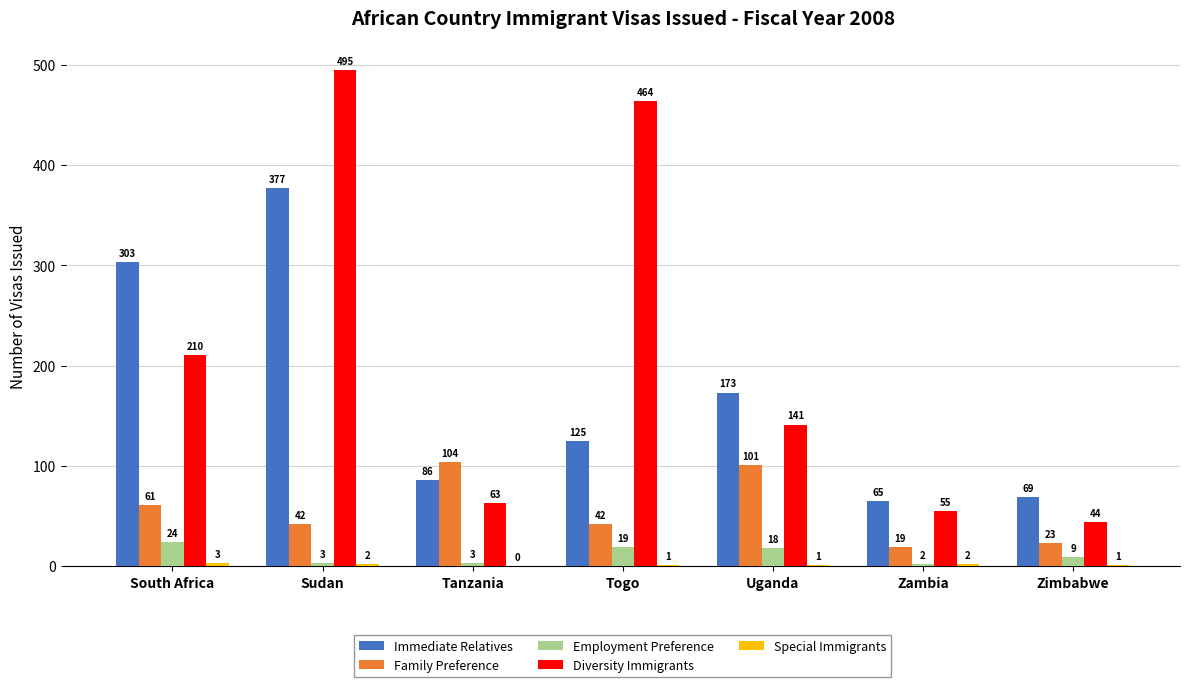

What is the sum of all Diversity Immigrants values?

1472